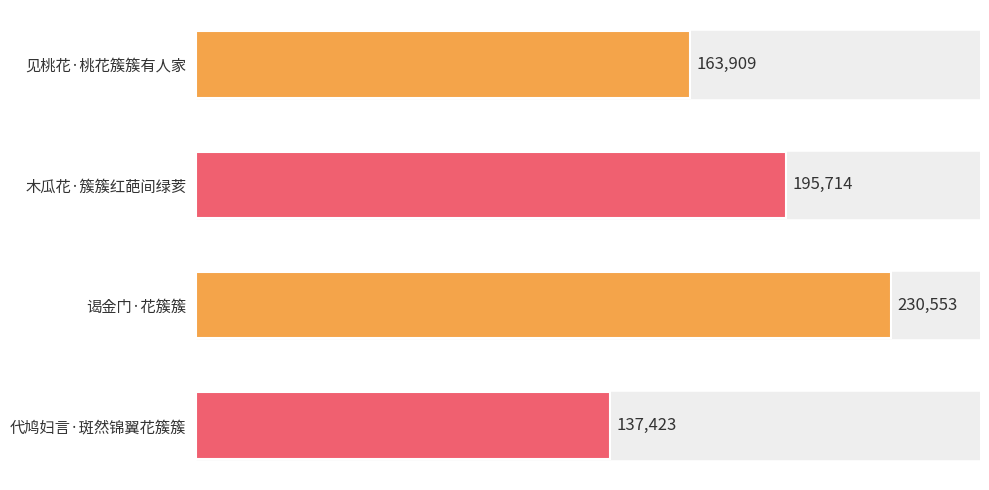

Reading bottom to top, extract all data points from this chart.

代鸠妇言·斑然锦翼花簇簇=137423	谒金门·花簇簇=230553	木瓜花·簇簇红葩间绿荄=195714	见桃花·桃花簇簇有人家=163909